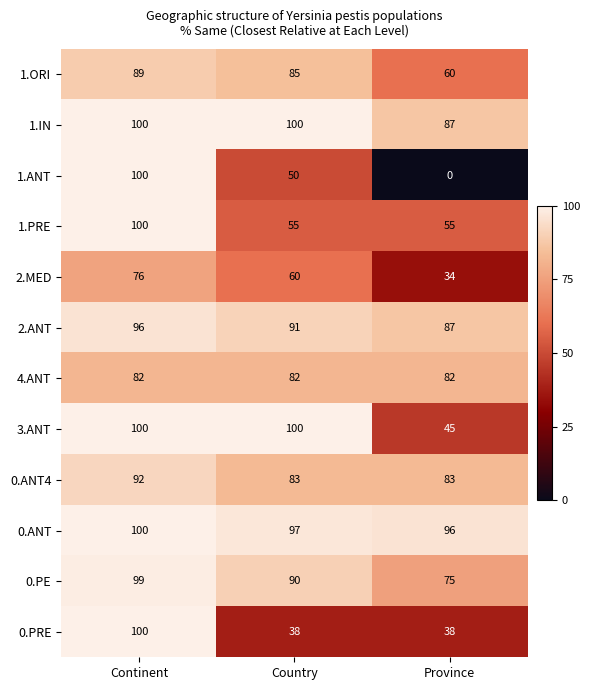

How many 1.PRE values are between 55 and 100?

3